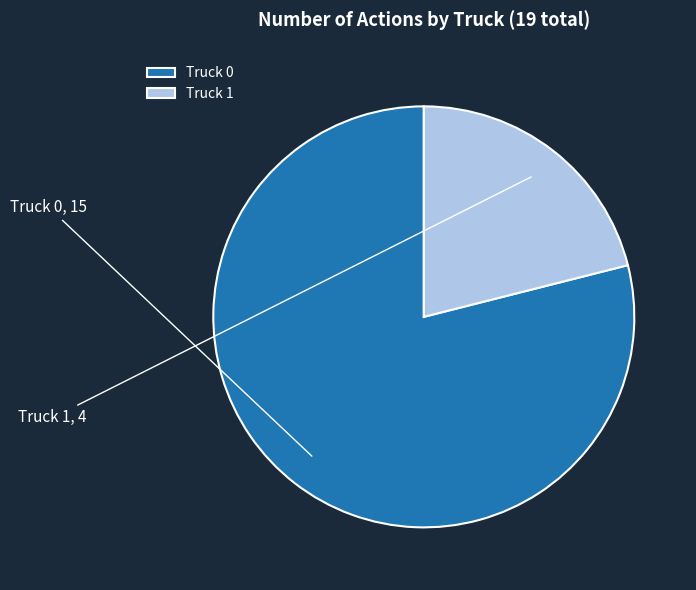

Do Truck 1 and Truck 0 together represent more than half of the pie?

Yes